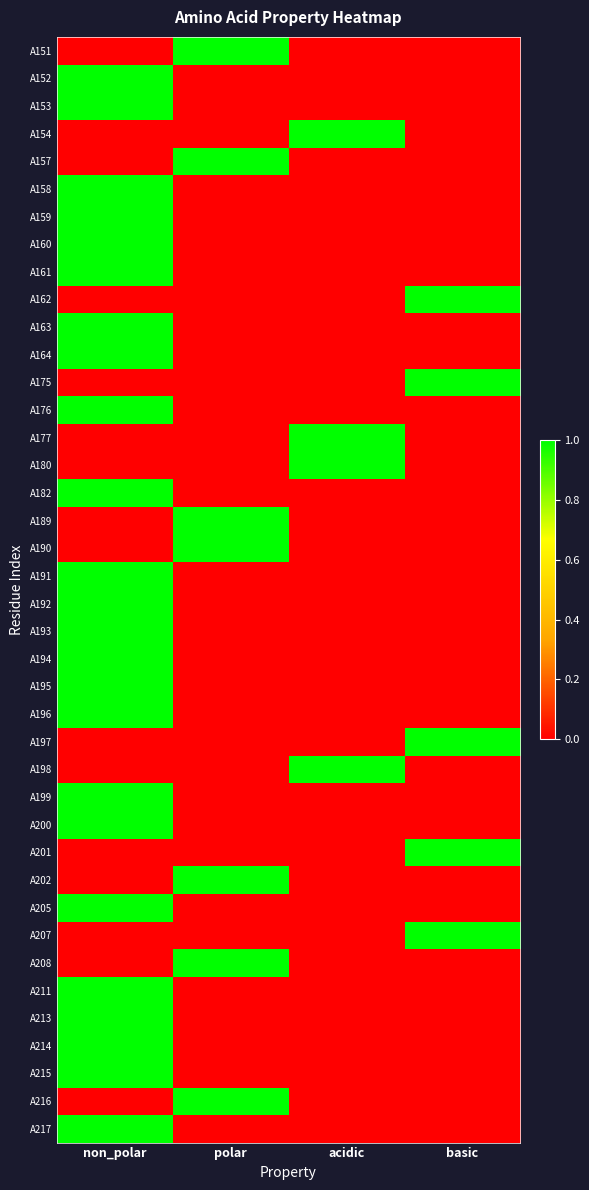

How many distinct data groups are displayed?

40